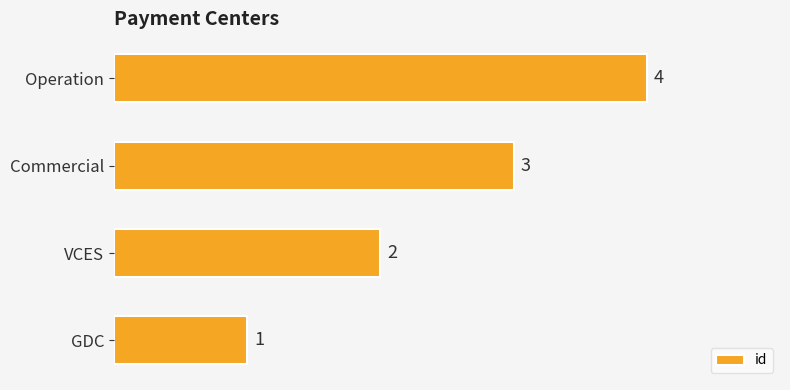

At which category does the chart reach its peak across all series?

Operation